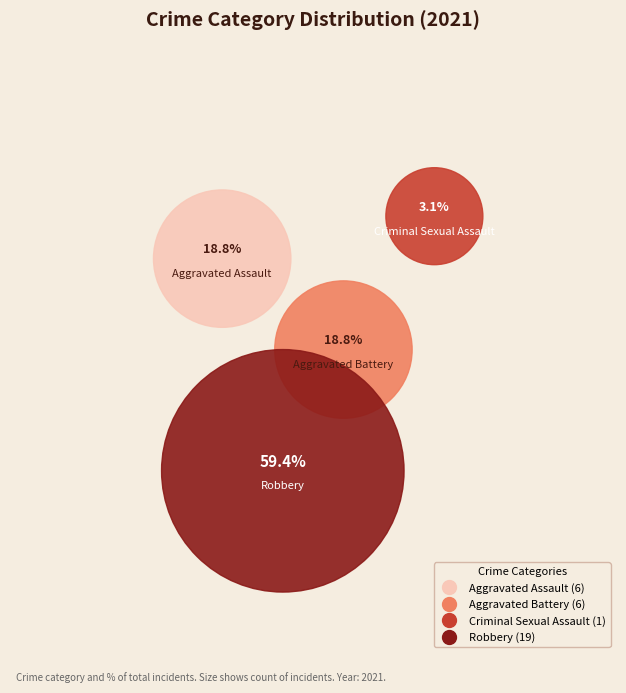

Rank the categories by value from lowest to highest.

Criminal Sexual Assault, Aggravated Assault, Aggravated Battery, Robbery